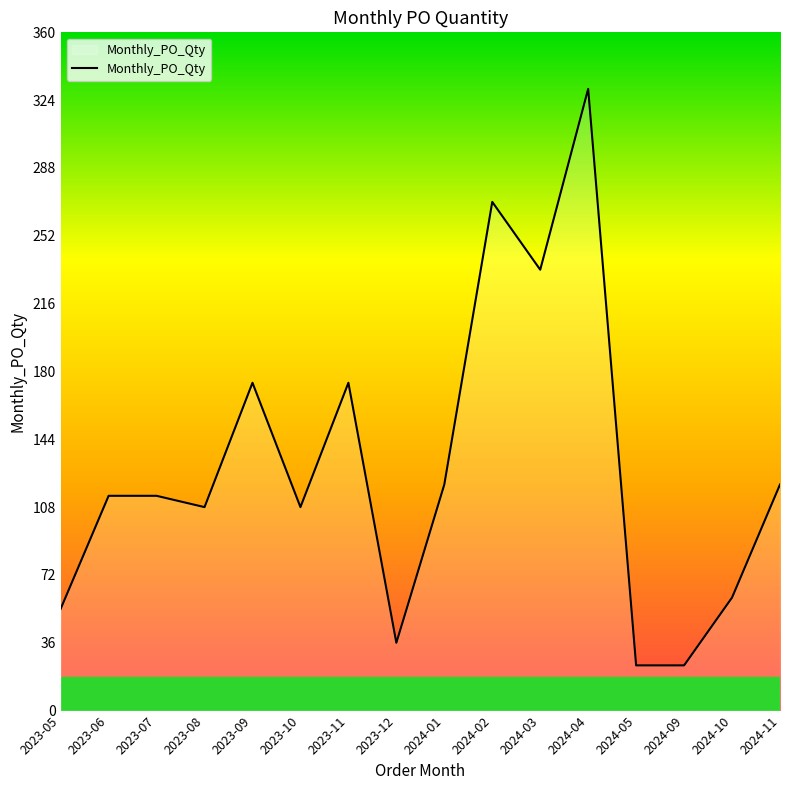

What is the ratio of the value at 2024-11 to the value at 2023-10?

1.1